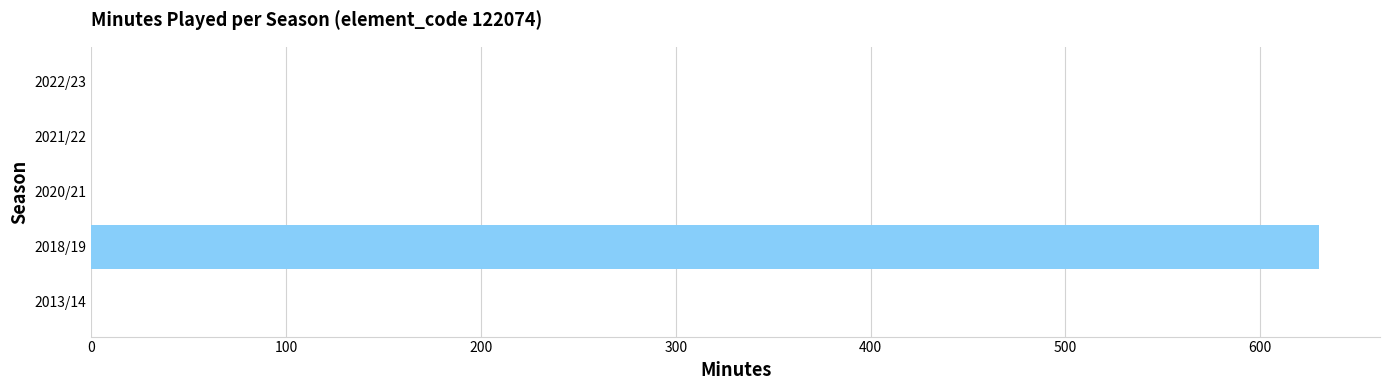

What is the sum of all values?

630